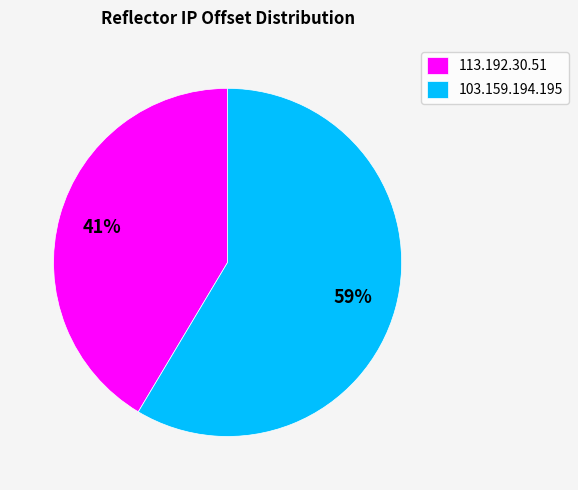

How many segments does this pie chart have?

2